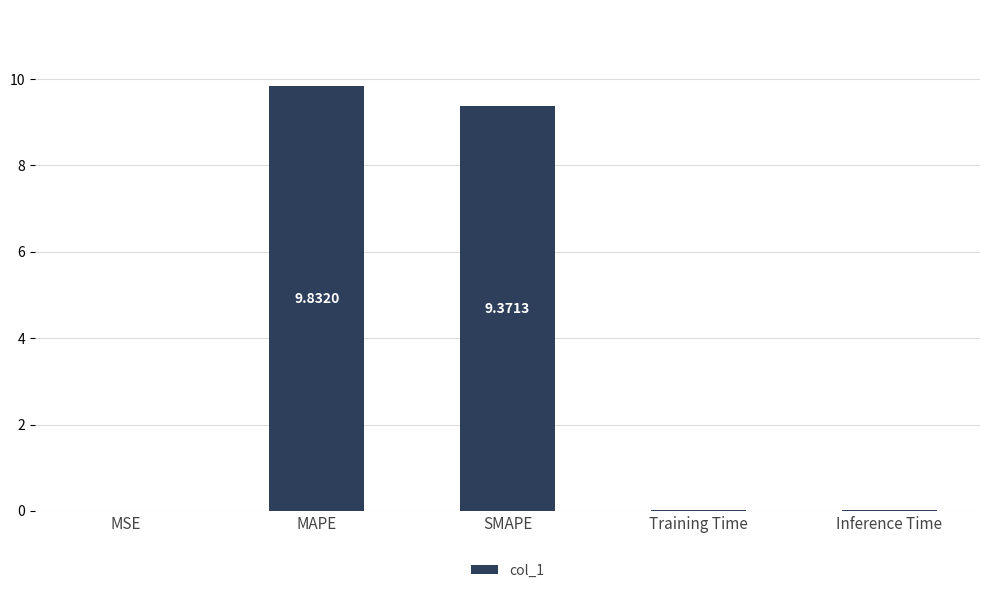

What is the sum of all values?

19.2